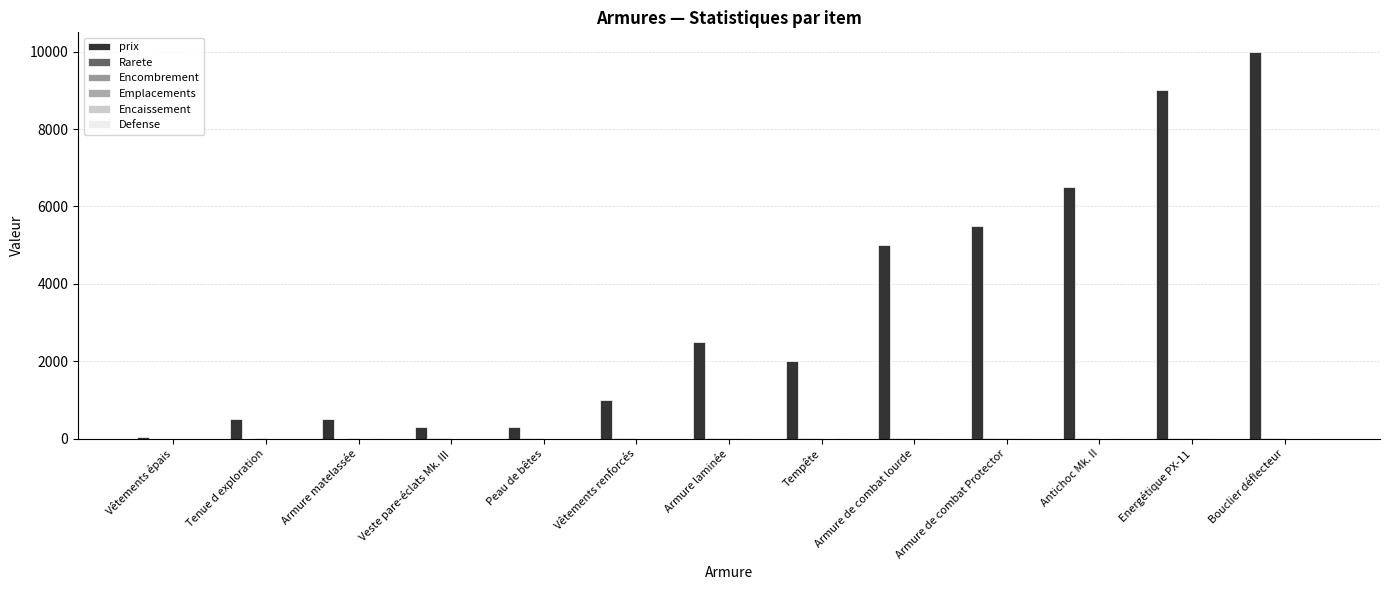

Reading left to right, transcribe all the data shown in this chart.

prix: Vêtements épais=50	Tenue d exploration=500	Armure matelassée=500	Veste pare-éclats Mk. III=300	Peau de bêtes=300	Vêtements renforcés=1000	Armure laminée=2500	Tempête=2000	Armure de combat lourde=5000	Armure de combat Protector=5500	Antichoc Mk. II=6500	Energétique PX-11=9000	Bouclier déflecteur=10000
Rarete: Vêtements épais=0	Tenue d exploration=1	Armure matelassée=1	Veste pare-éclats Mk. III=2	Peau de bêtes=2	Vêtements renforcés=6	Armure laminée=5	Tempête=6	Armure de combat lourde=7	Armure de combat Protector=7	Antichoc Mk. II=7	Energétique PX-11=9	Bouclier déflecteur=8
Encombrement: Vêtements épais=1	Tenue d exploration=2	Armure matelassée=2	Veste pare-éclats Mk. III=3	Peau de bêtes=3	Vêtements renforcés=3	Armure laminée=4	Tempête=3	Armure de combat lourde=6	Armure de combat Protector=4	Antichoc Mk. II=8	Energétique PX-11=3	Bouclier déflecteur=3
Emplacements: Vêtements épais=0	Tenue d exploration=1	Armure matelassée=0	Veste pare-éclats Mk. III=1	Peau de bêtes=0	Vêtements renforcés=1	Armure laminée=3	Tempête=0	Armure de combat lourde=4	Armure de combat Protector=3	Antichoc Mk. II=1	Energétique PX-11=3	Bouclier déflecteur=0
Encaissement: Vêtements épais=1	Tenue d exploration=1	Armure matelassée=2	Veste pare-éclats Mk. III=1	Peau de bêtes=1	Vêtements renforcés=1	Armure laminée=2	Tempête=2	Armure de combat lourde=2	Armure de combat Protector=2	Antichoc Mk. II=3	Energétique PX-11=3	Bouclier déflecteur=0
Defense: Vêtements épais=0	Tenue d exploration=0	Armure matelassée=0	Veste pare-éclats Mk. III=0	Peau de bêtes=0	Vêtements renforcés=1	Armure laminée=0	Tempête=0	Armure de combat lourde=1	Armure de combat Protector=1	Antichoc Mk. II=0	Energétique PX-11=1	Bouclier déflecteur=2